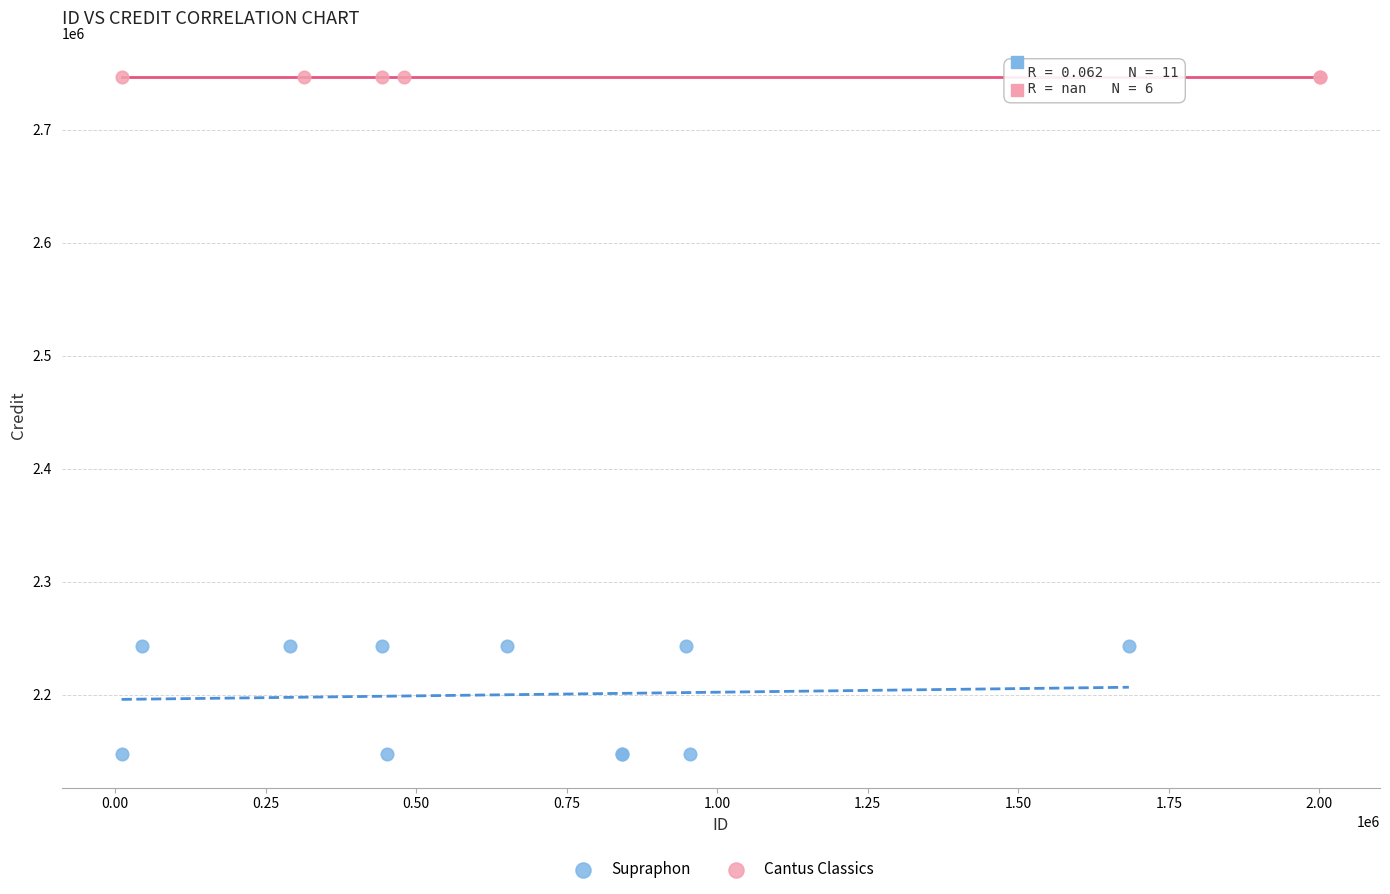

Which series contains the lowest Y value?

Supraphon